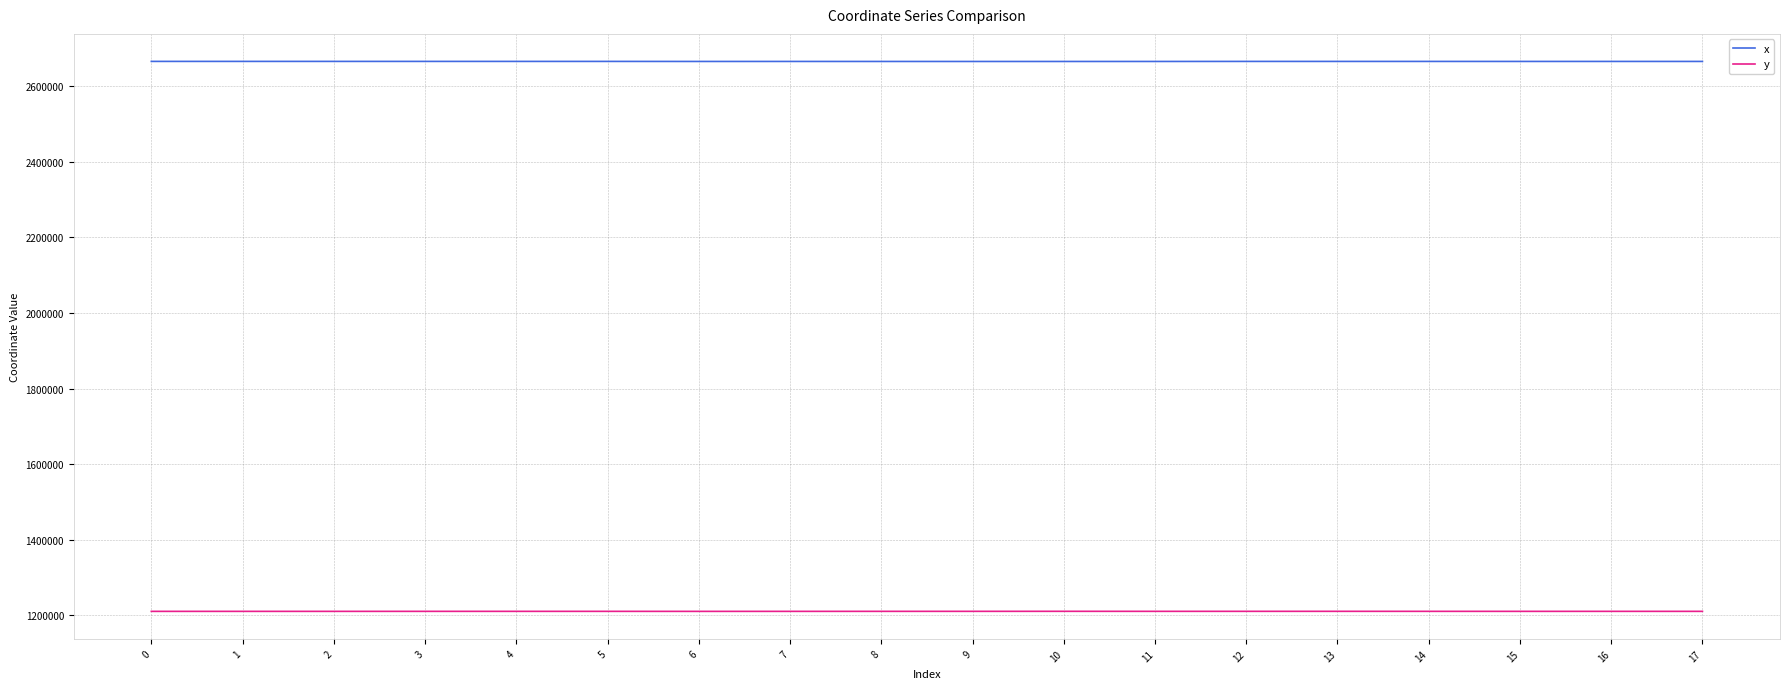

Read the x value at 2.

2665936.0